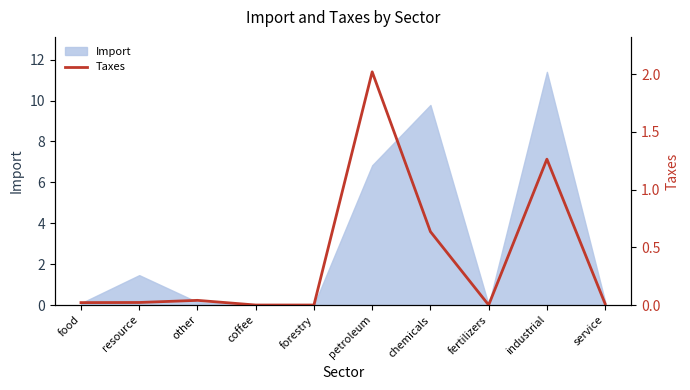

What is the maximum value for Import?

11.4